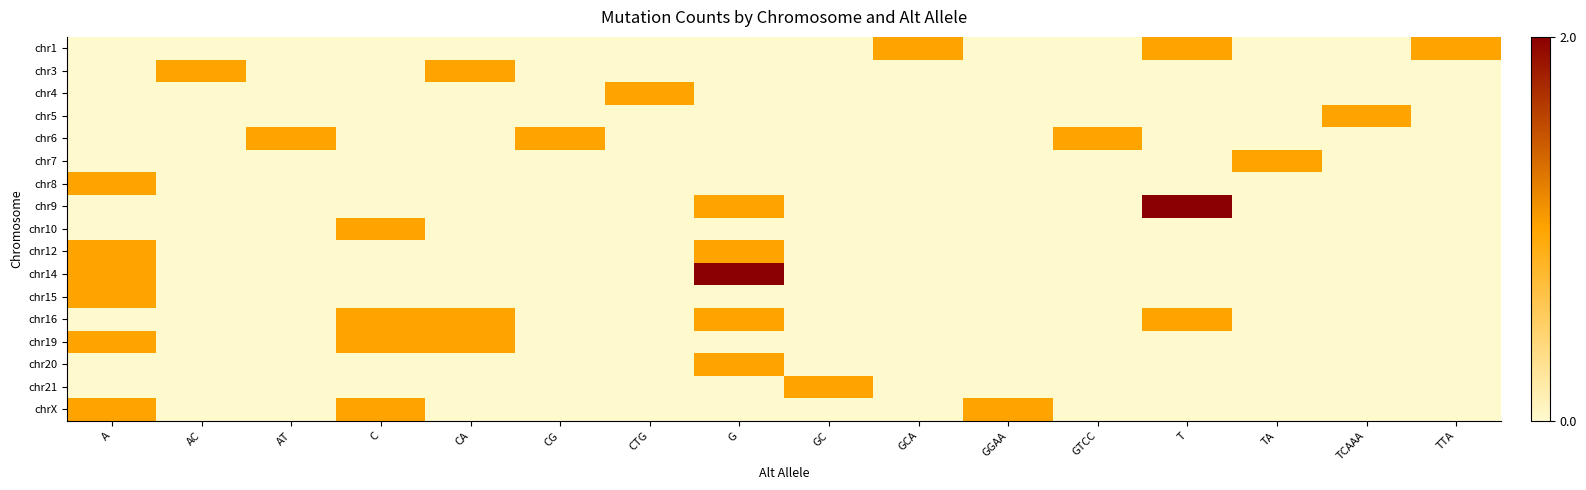

At which category is the sum across all series the highest?

A